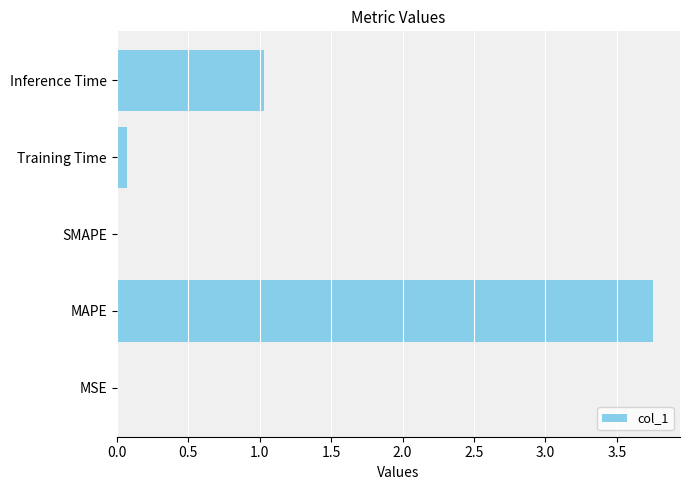

Which category has the highest value across all series?

MAPE